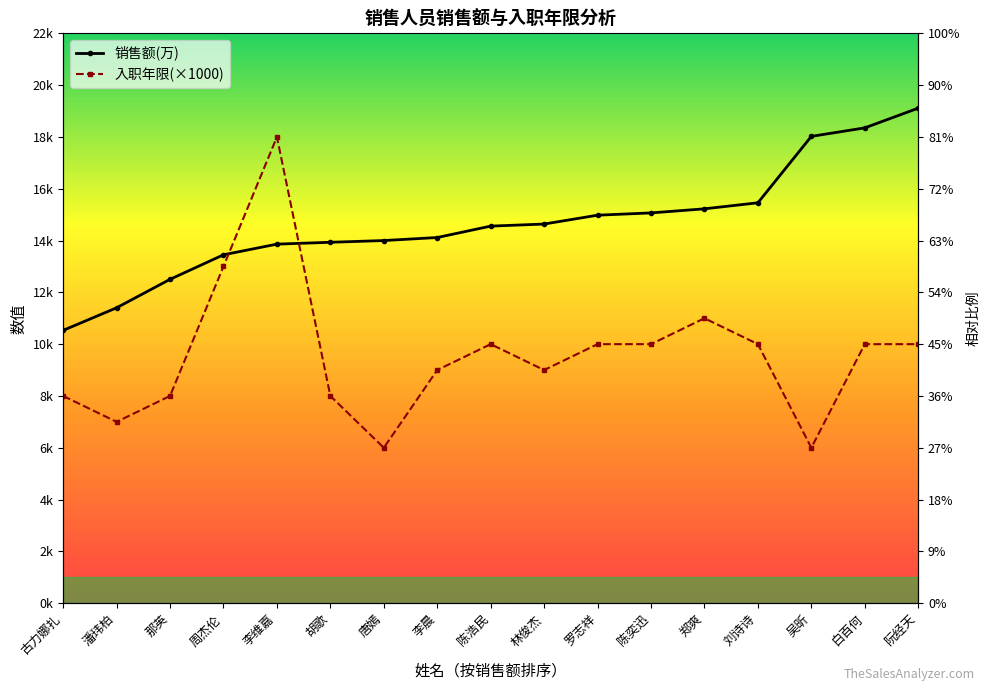

True or false: 入职年限(×1000) and 销售额(万) cross at least once.

True